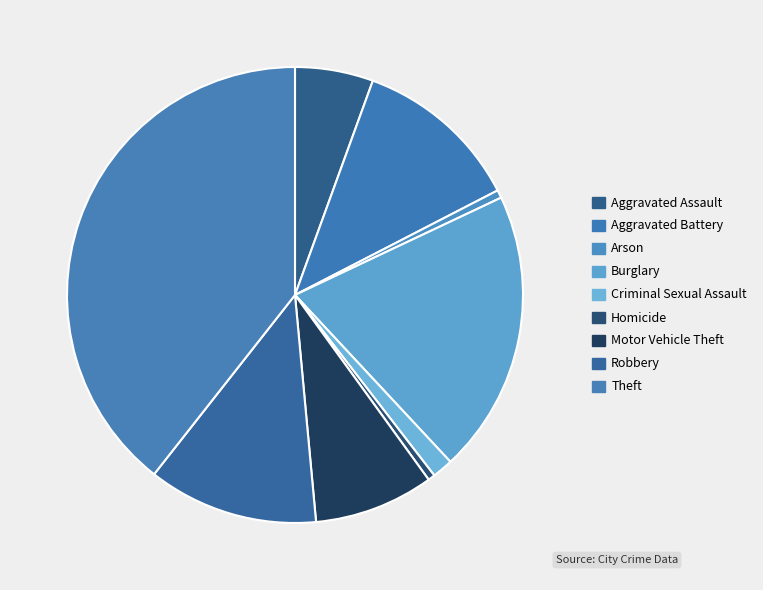

Rank the categories by value from highest to lowest.

Theft, Burglary, Robbery, Aggravated Battery, Motor Vehicle Theft, Aggravated Assault, Criminal Sexual Assault, Arson, Homicide